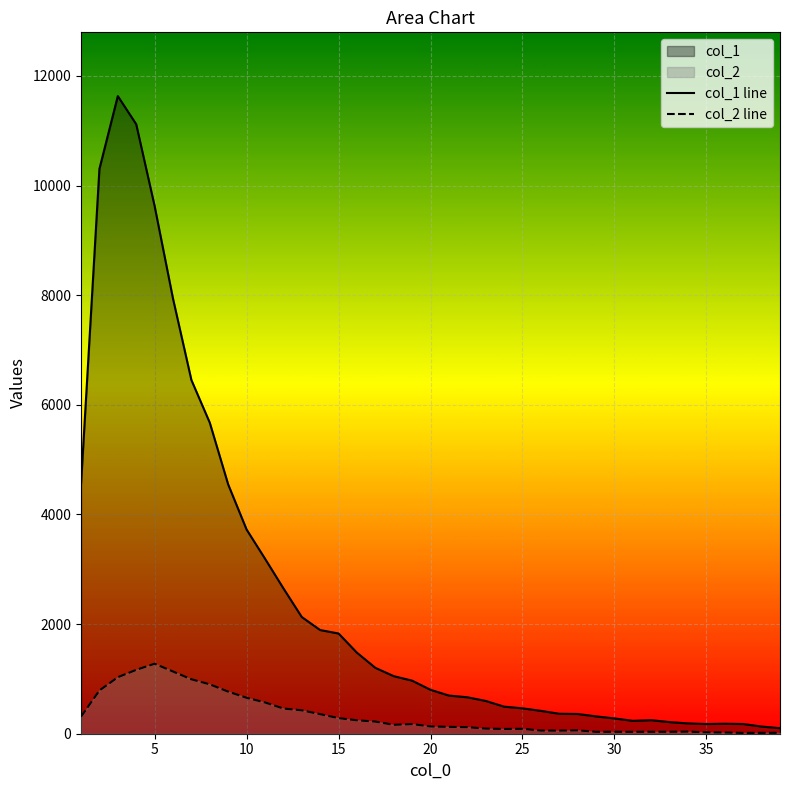

How many lines are shown in the chart?

2